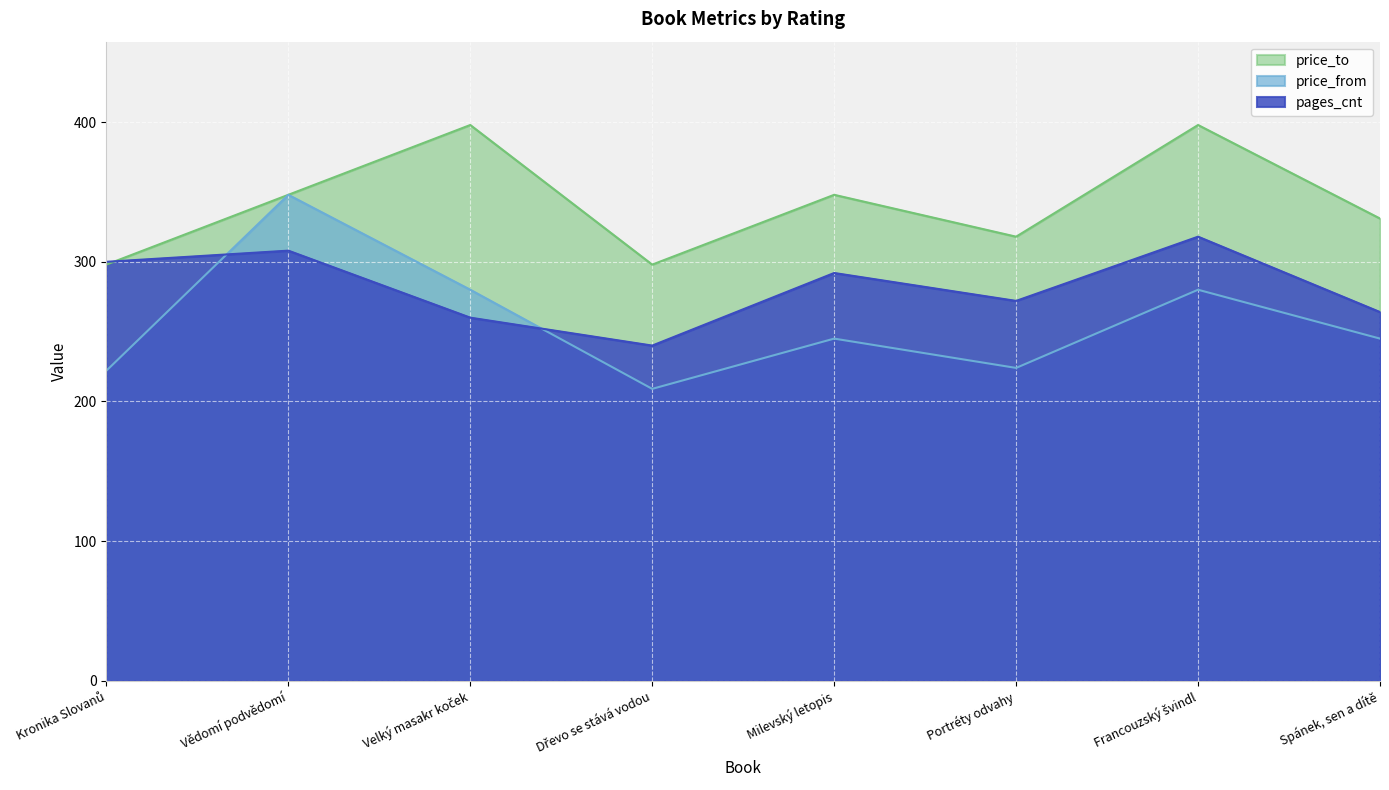

At which category is the sum across all series the highest?

Vědomí podvědomí